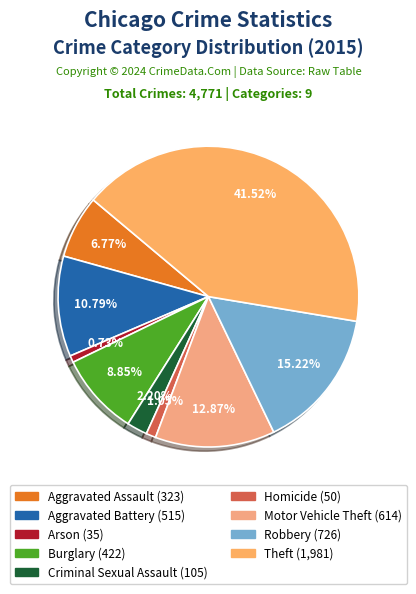

Count the number of slices in the pie.

9